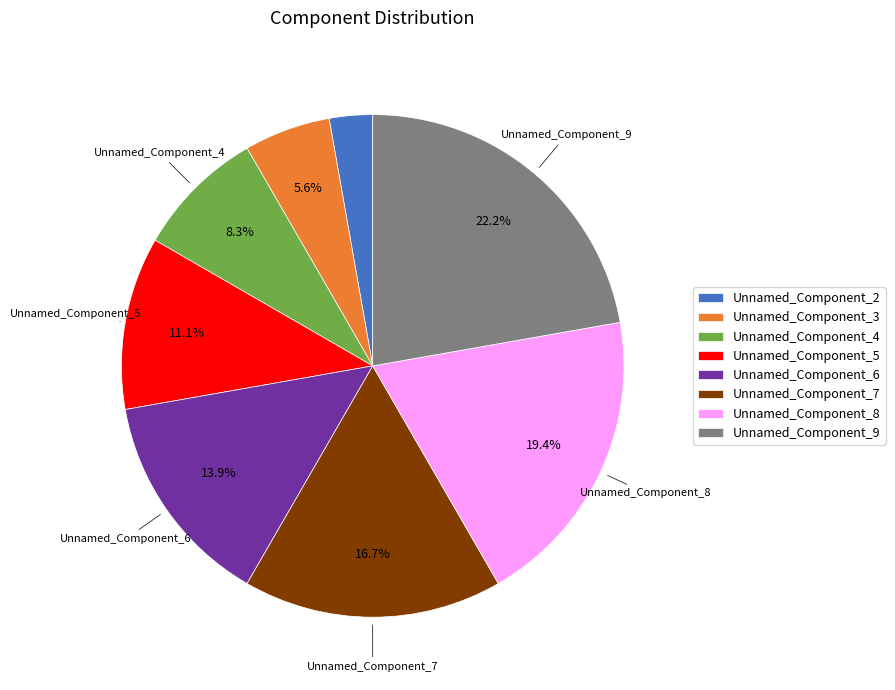

Which category has the smallest portion of the pie?

Unnamed_Component_2